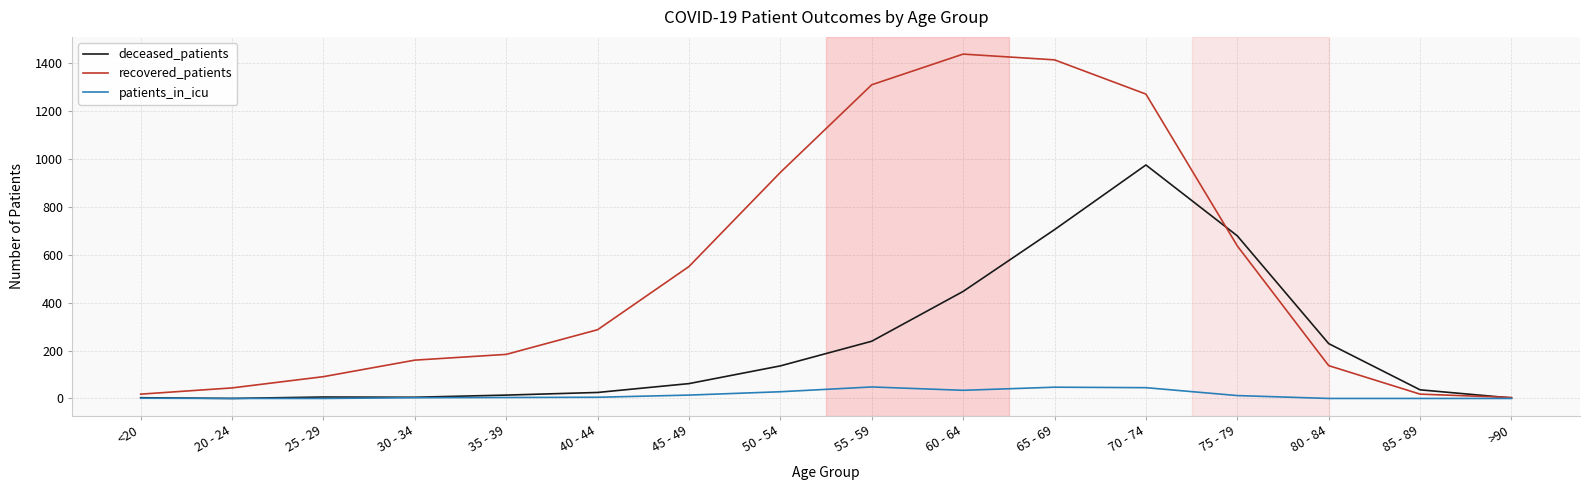

Which series has the widest spread of values?

recovered_patients